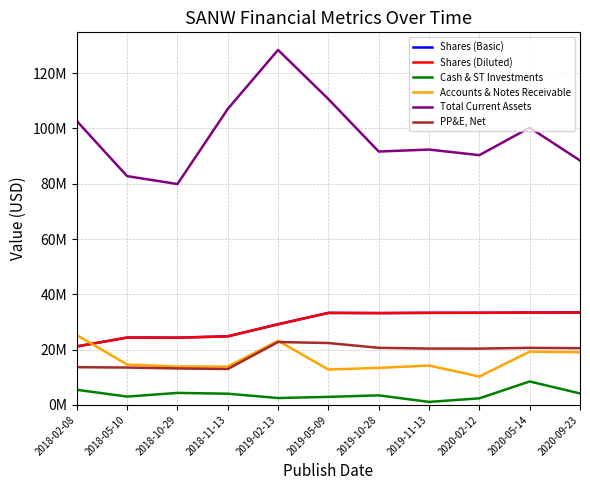

The value of Shares (Diluted) at 2018-02-08 is 21130960. True or false?

True